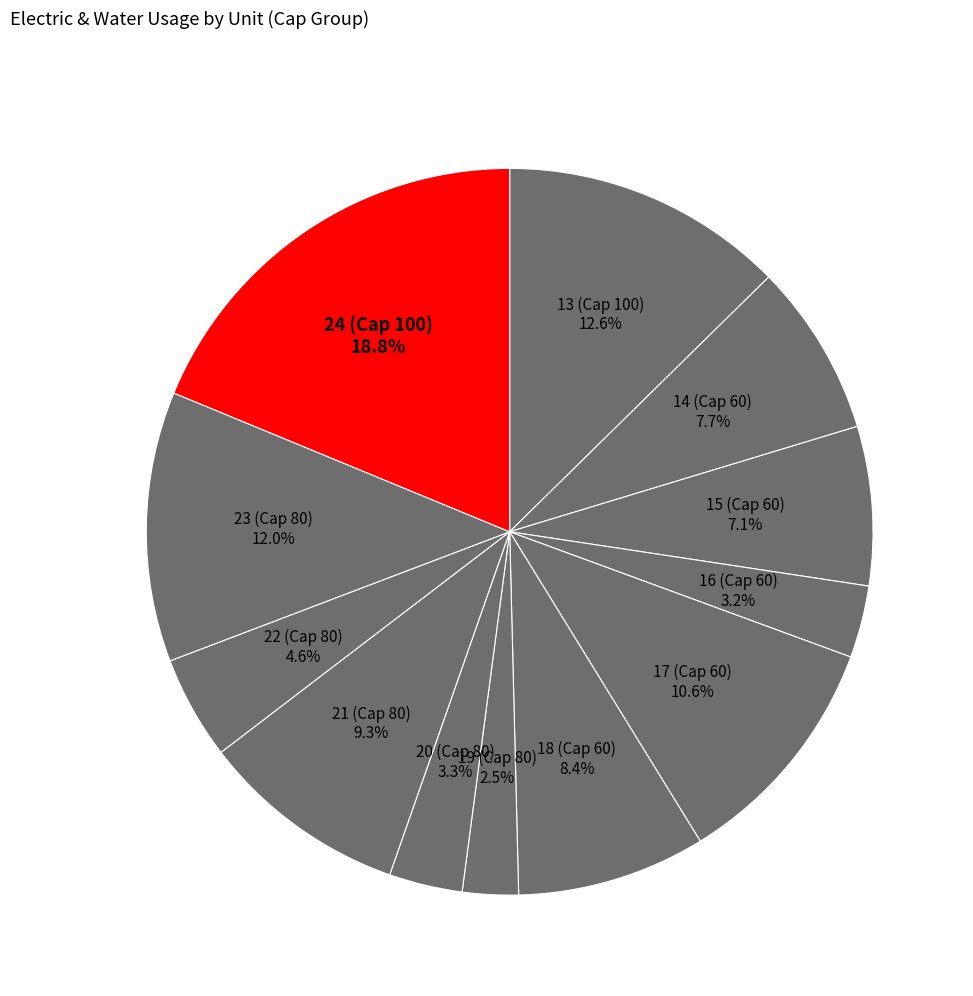

True or false: 20 (Cap 80) accounts for 3% of the total.

True